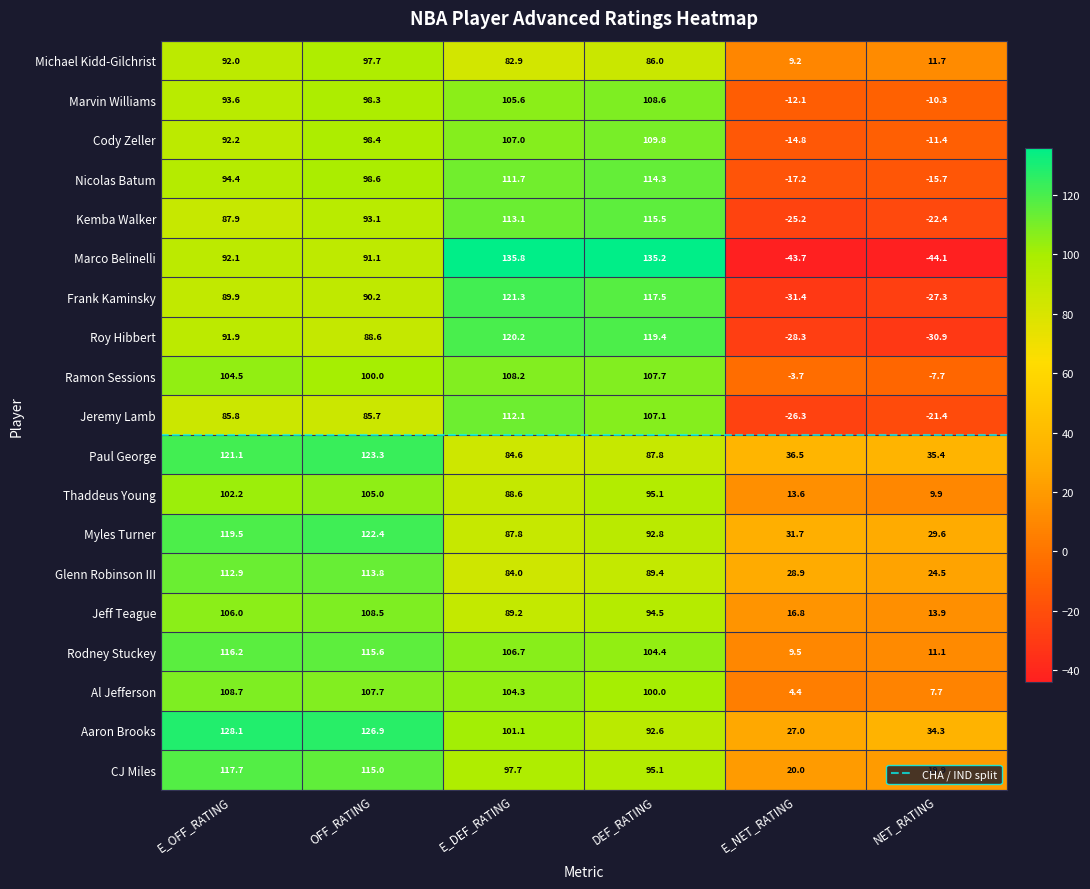

True or false: Thaddeus Young has a value of 13.6 at E_NET_RATING.

True